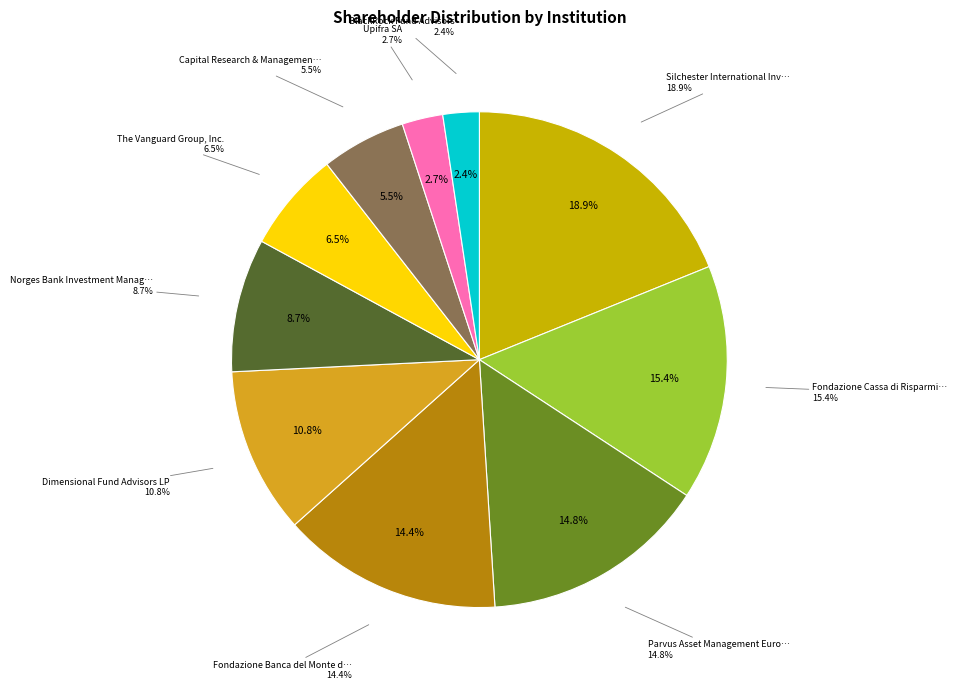

Combined, what portion of the pie is Norges Bank Investment Management and Parvus Asset Management Europe Ltd.?

23.5%